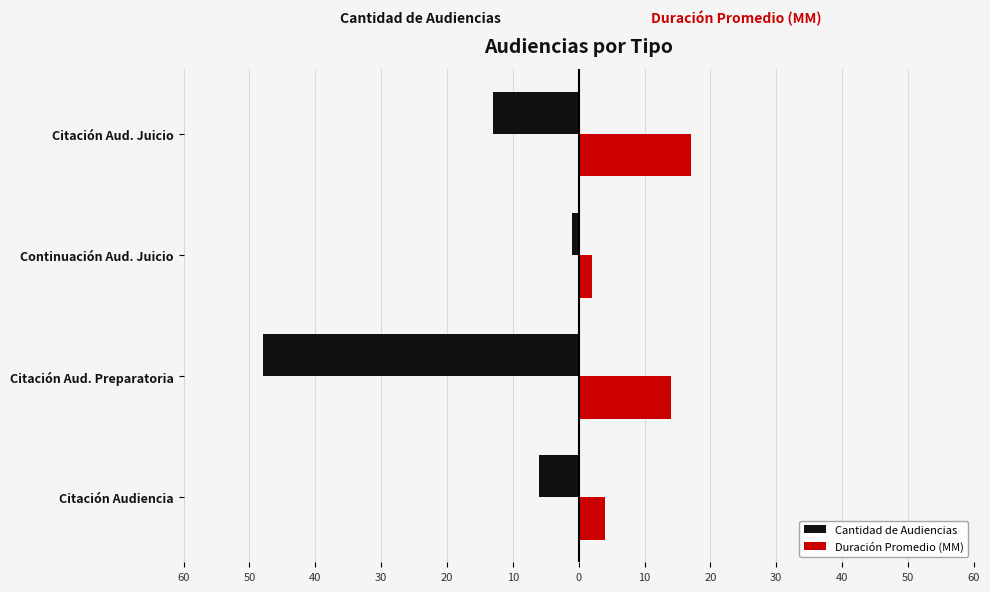

What is the smallest value displayed?

-48